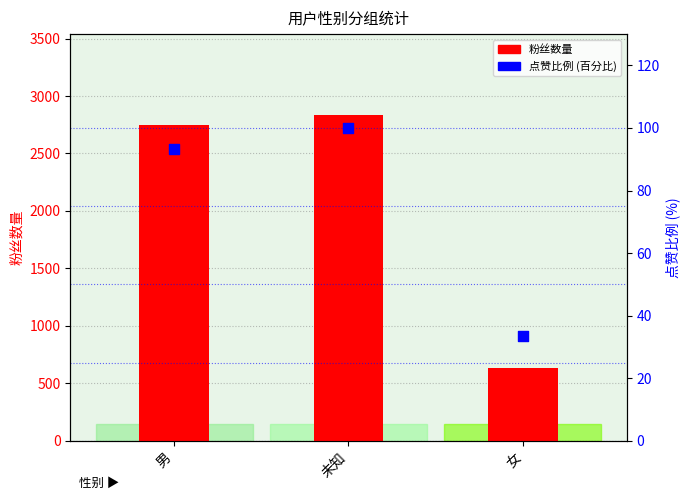

What is the total value across all series at 男?

2844.3